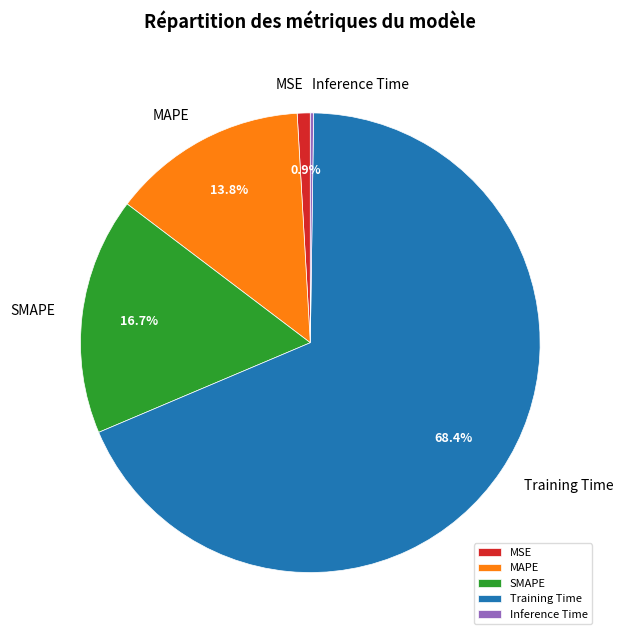

To the nearest percent, what is the average slice percentage?

20%